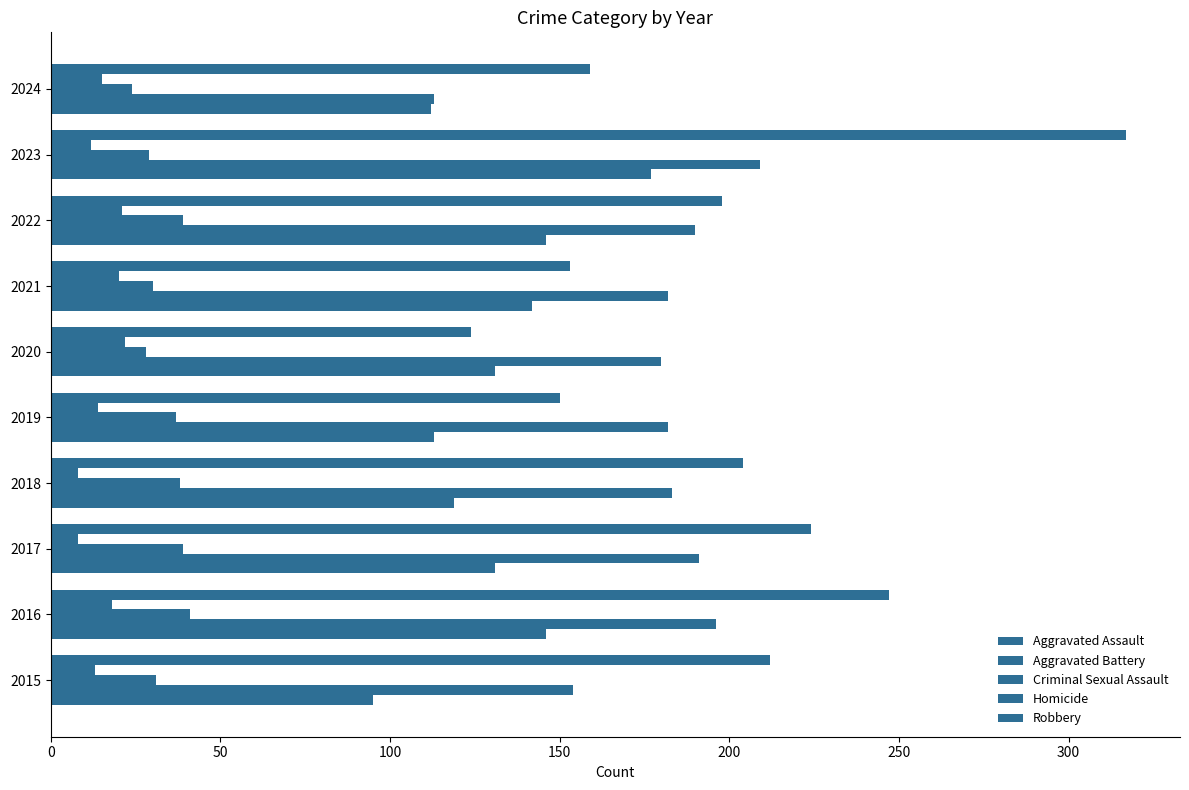

What position from the left is 0?

1